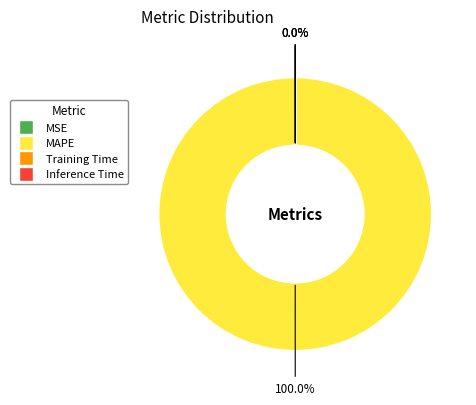

Is there a majority slice in this chart?

Yes